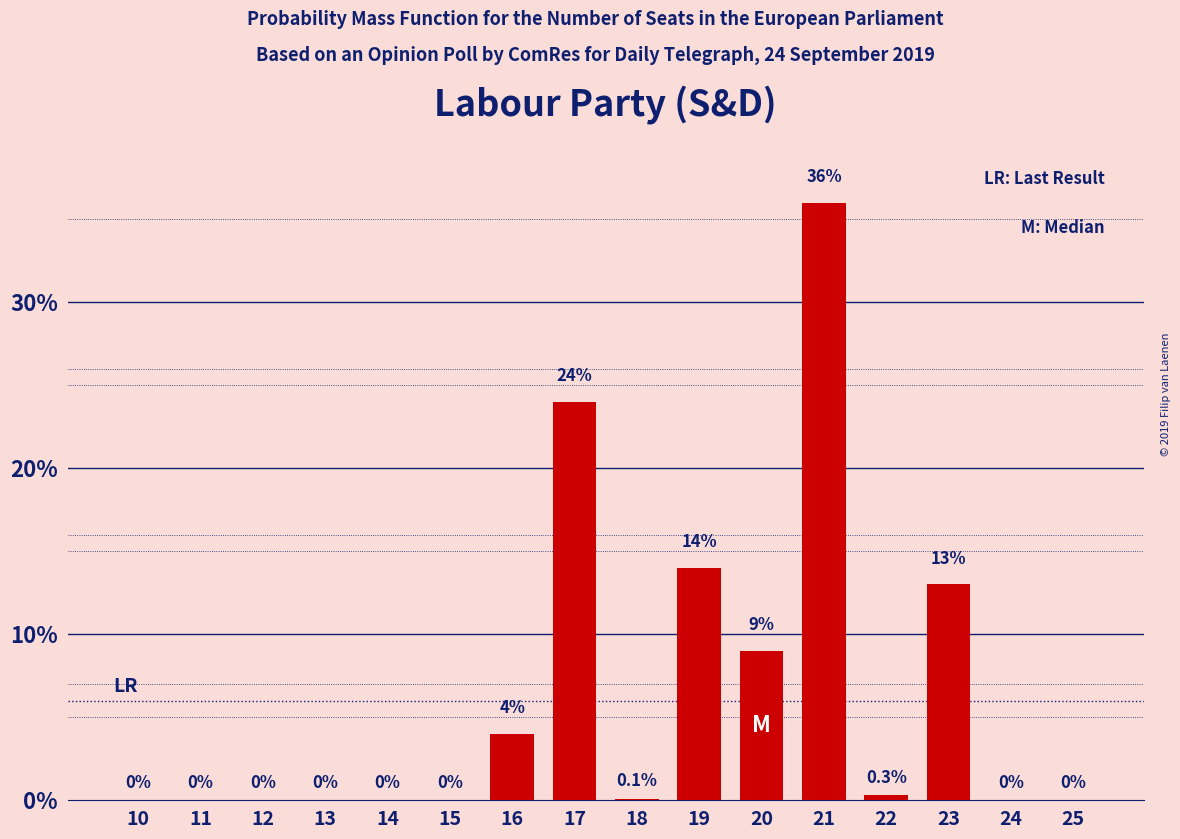

Reading left to right, transcribe all the data shown in this chart.

10=0.0	11=0.0	12=0.0	13=0.0	14=0.0	15=0.0	16=4.0	17=24.0	18=0.1	19=14.0	20=9.0	21=36.0	22=0.3	23=13.0	24=0.0	25=0.0